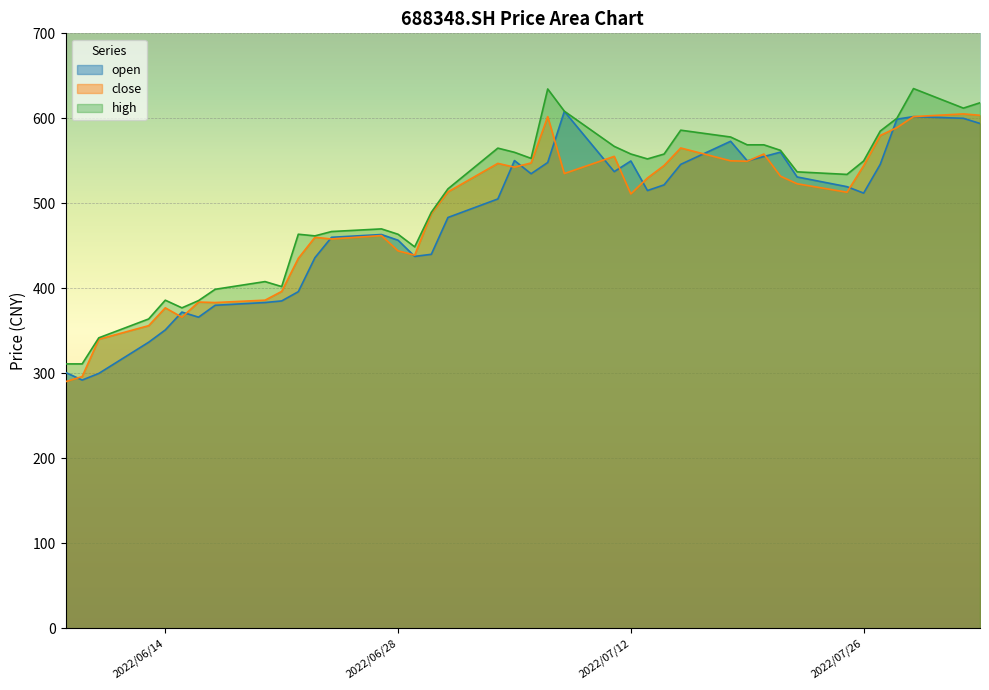

Rank the series by their maximum value, from lowest to highest.

close, open, high